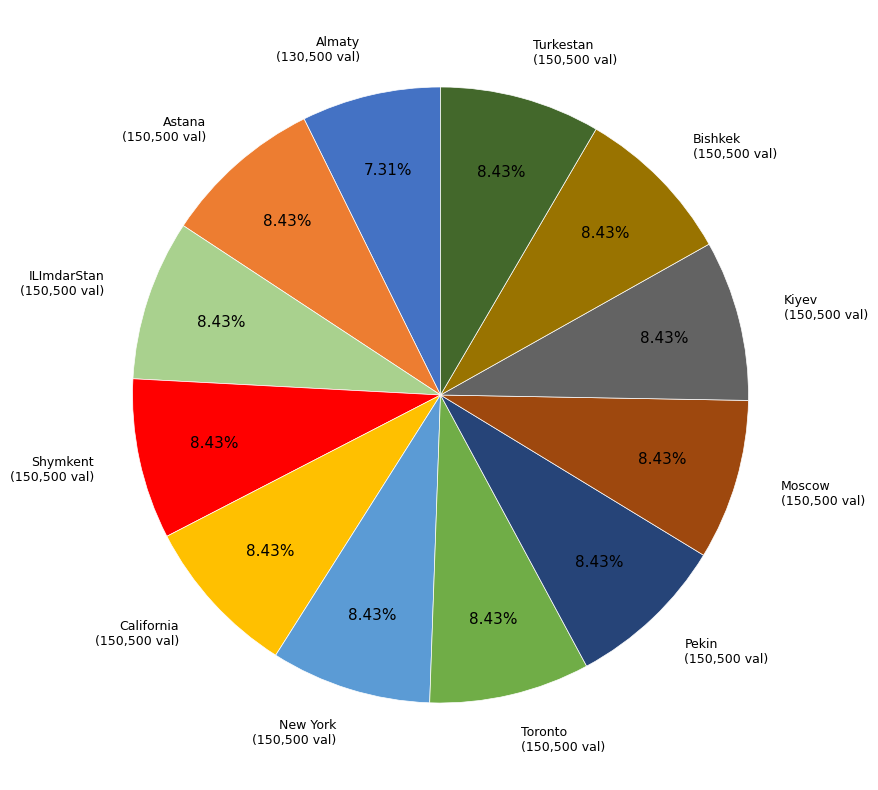

Do Astana and Toronto together represent more than half of the pie?

No